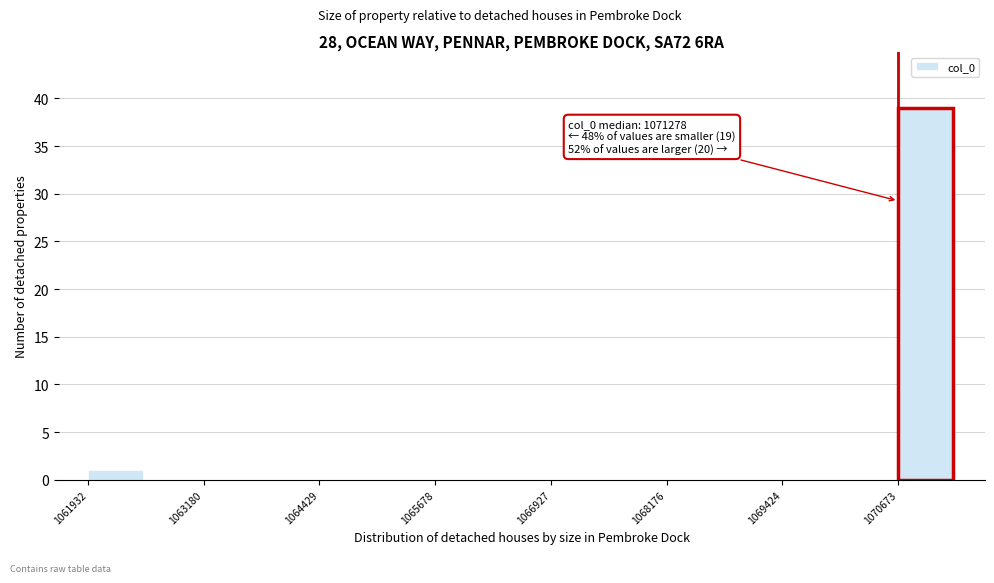

Around what value on the x-axis is the tallest bar? Give the approximate position of its centre, as read against the axis.

1071000